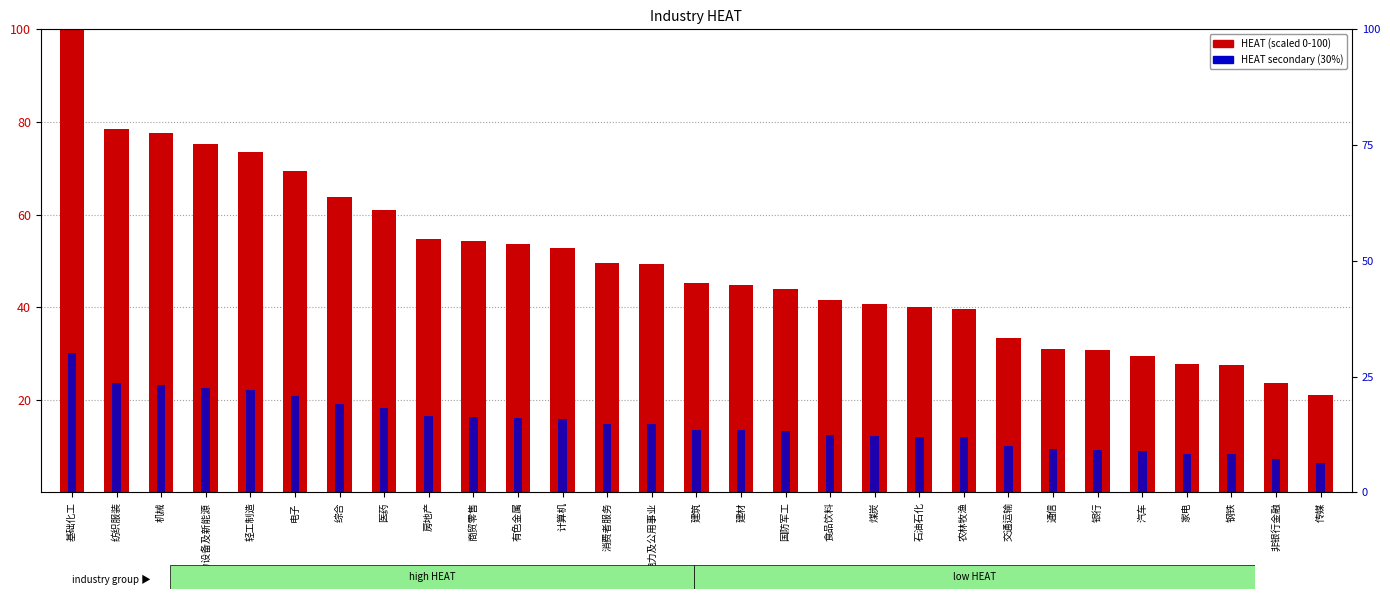

Where is HEAT (scaled) nearest to the value 60?

医药